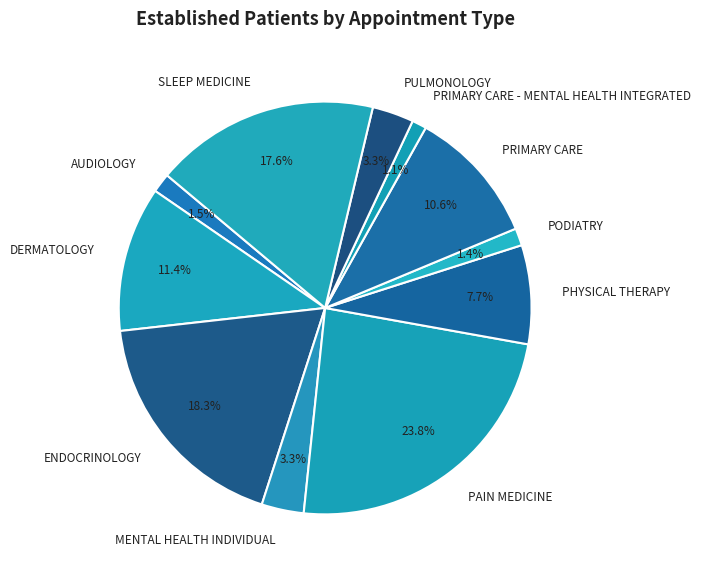

The SLEEP MEDICINE slice represents 18% of the pie. True or false?

True